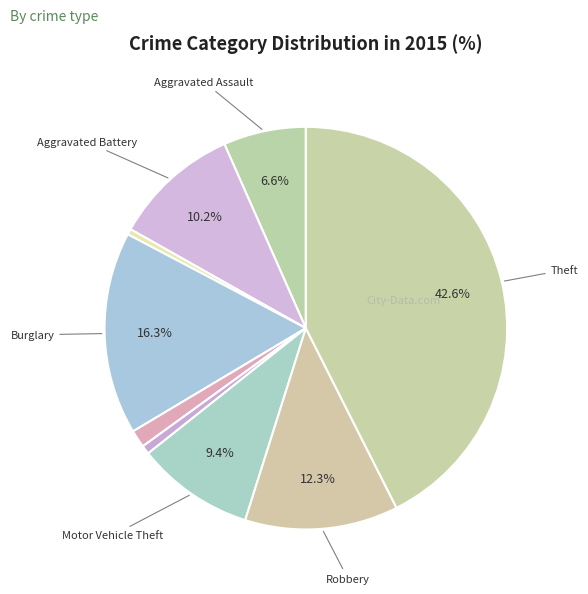

How many segments does this pie chart have?

9